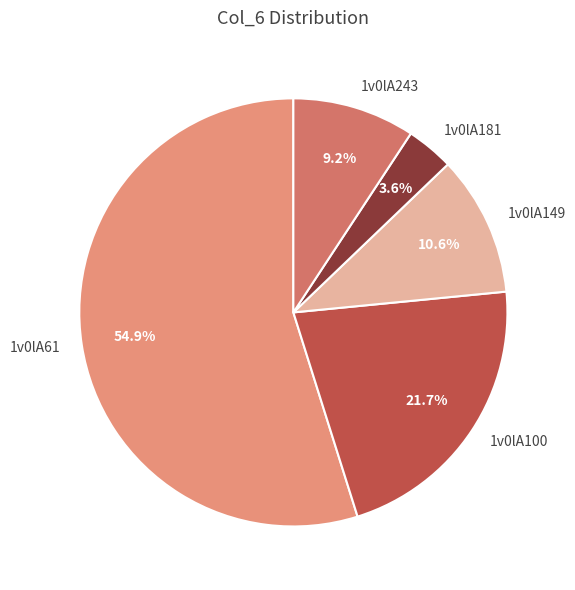

Which slice is the largest?

1v0lA61